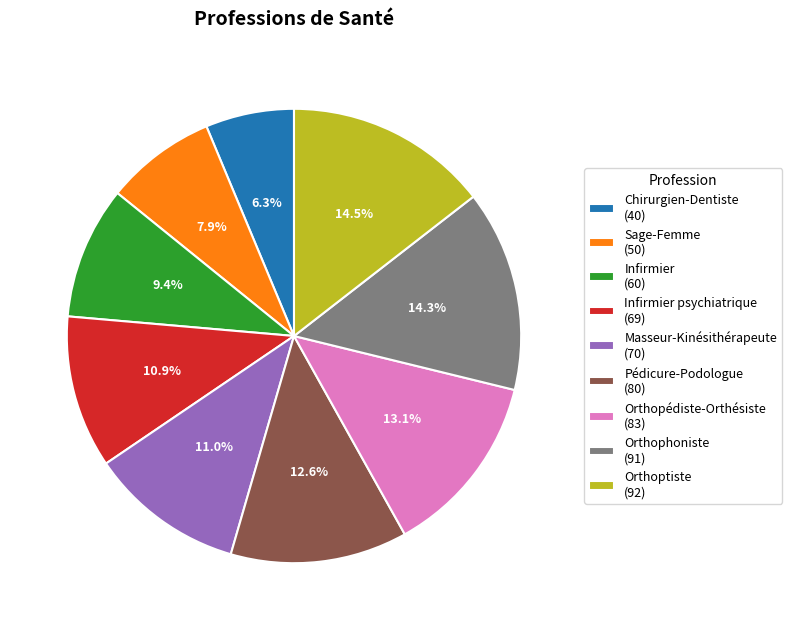

How much of the chart is everything except Chirurgien-Dentiste (40)?

93.7%